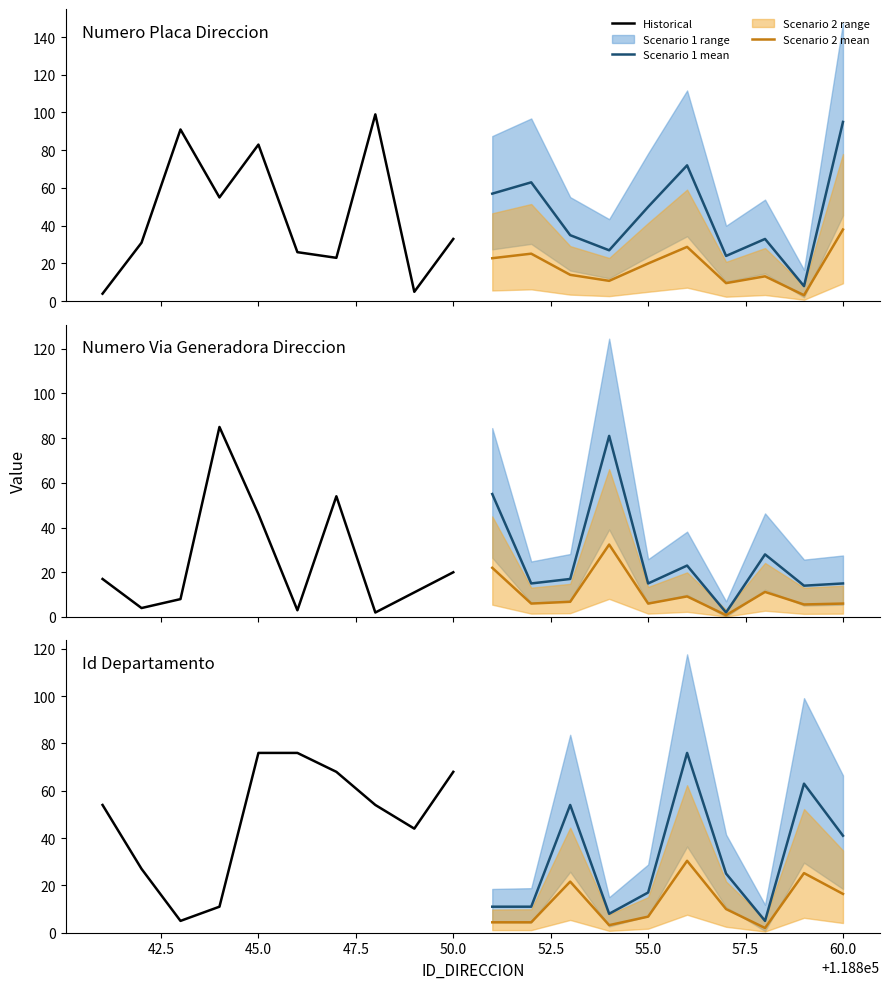

How many values in the Historical series are below 54?

4